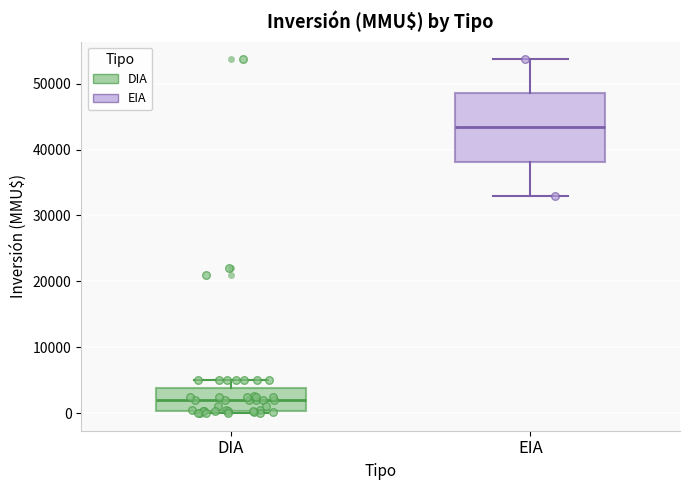

Which box is the tallest, from its lower edge to its upper edge?

EIA